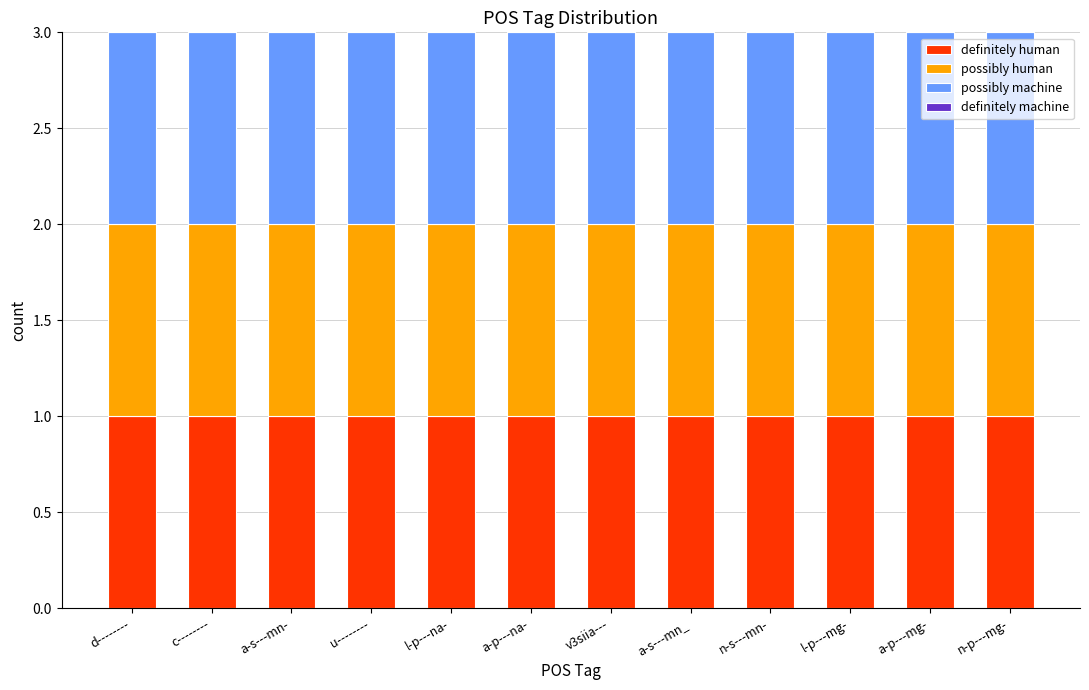

What is the label of the 12th bar from the left?

n-p---mg-